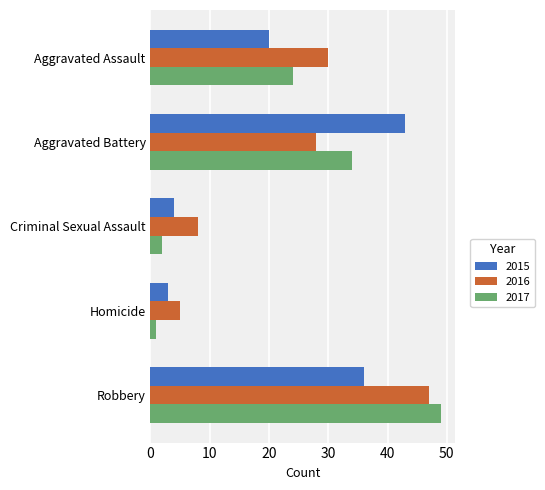

At Criminal Sexual Assault, list the series in order from smallest to largest.

2017, 2015, 2016